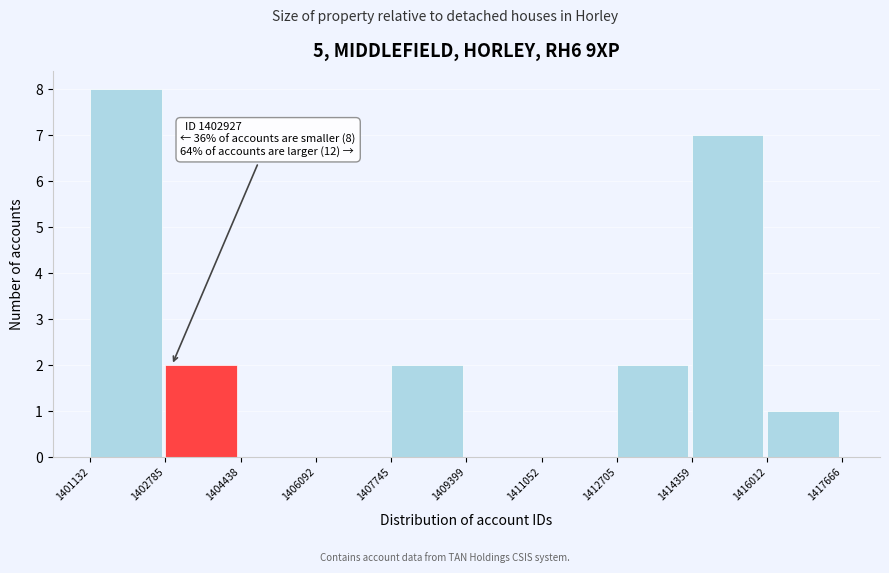

Which range on the x-axis has the tallest bar?

1401132 to 1402785